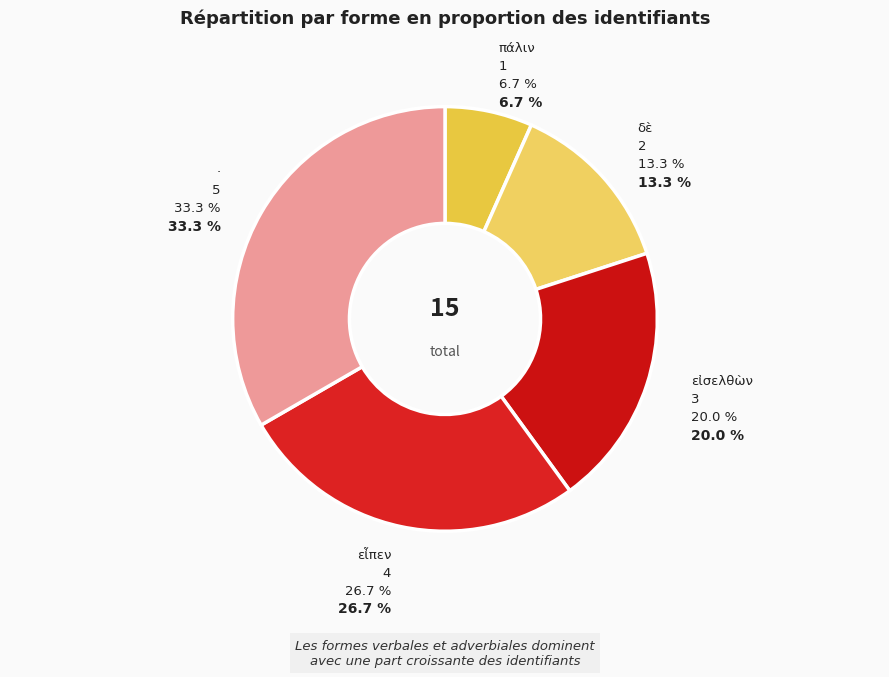

Count the number of slices in the pie.

5